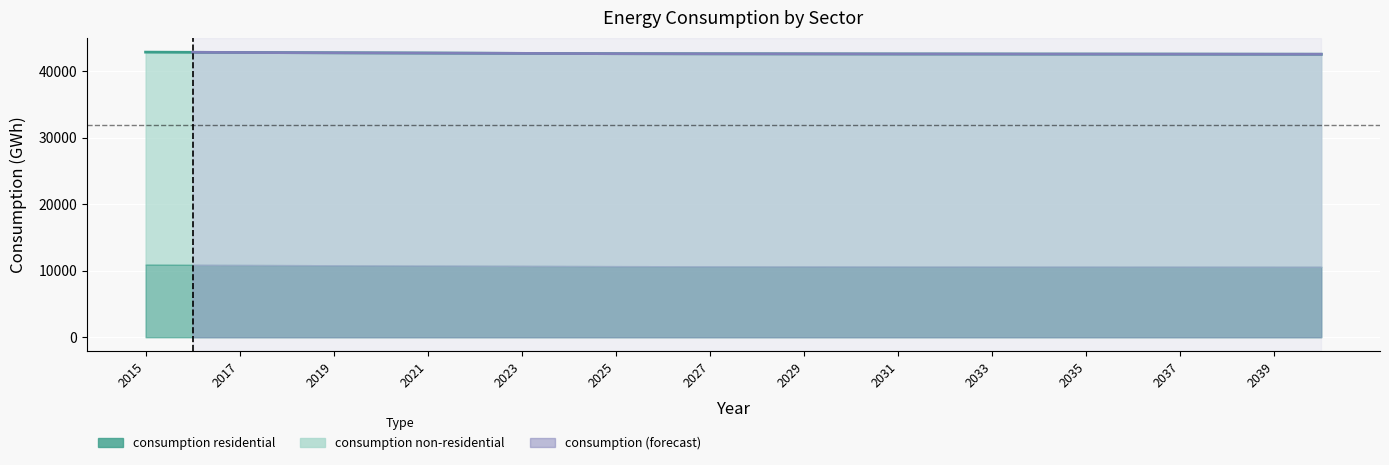

Which series has the widest spread of values?

consumption residential